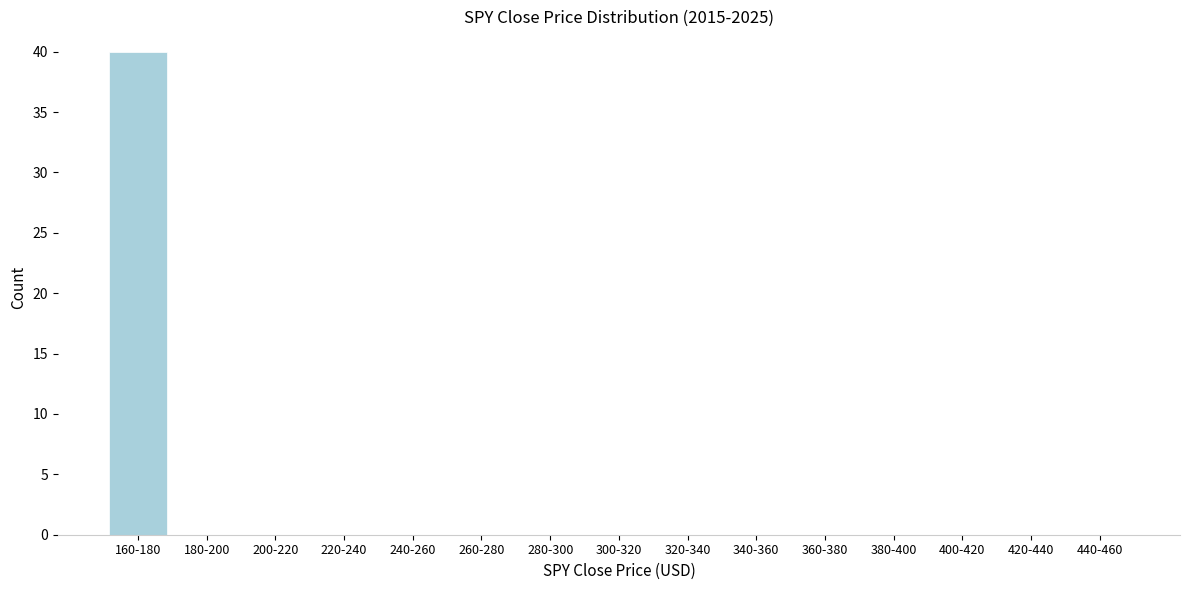

Reading left to right, extract all data points from this chart.

160-180=40	180-200=0	200-220=0	220-240=0	240-260=0	260-280=0	280-300=0	300-320=0	320-340=0	340-360=0	360-380=0	380-400=0	400-420=0	420-440=0	440-460=0